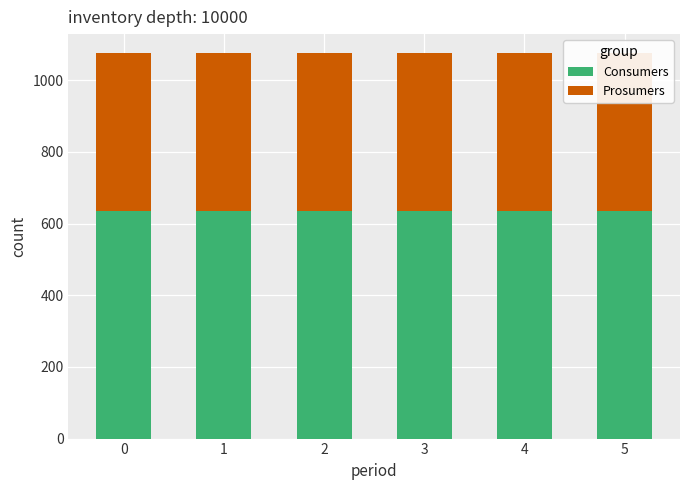

List the labels in order of Prosumers value, largest first.

0, 1, 2, 3, 4, 5